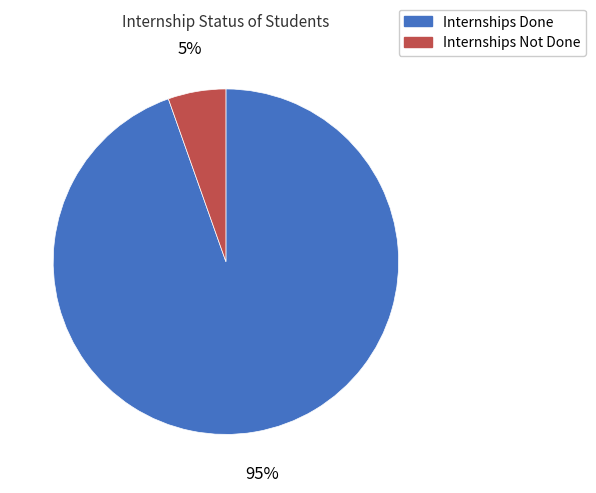

To the nearest percent, what is the average slice percentage?

50%